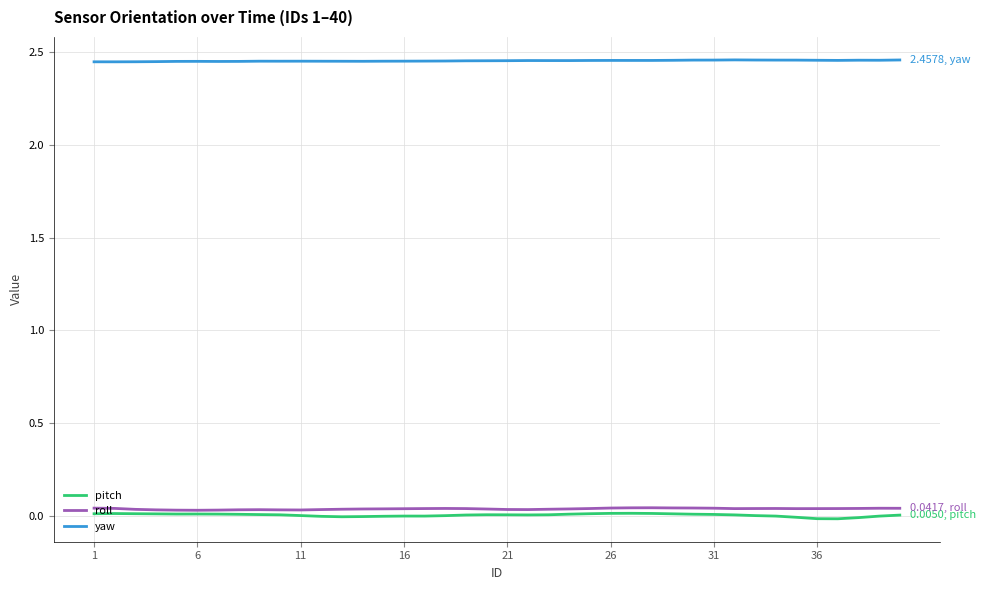

Which series has the largest total across all categories?

yaw